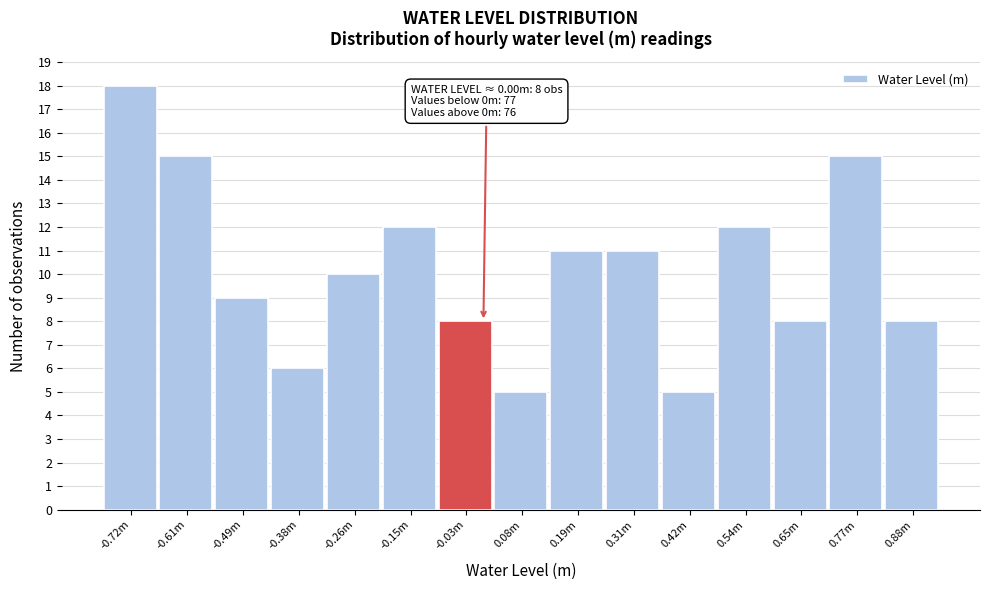

Reading right to left, extract all data points from this chart.

0.88m=8	0.77m=15	0.65m=8	0.54m=12	0.42m=5	0.31m=11	0.19m=11	0.08m=5	-0.03m=8	-0.15m=12	-0.26m=10	-0.38m=6	-0.49m=9	-0.61m=15	-0.72m=18